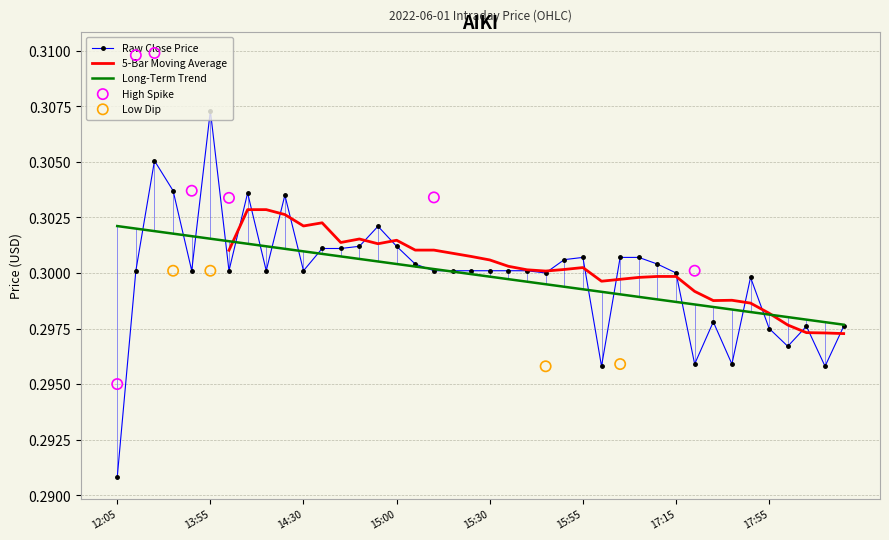

Which series reaches the minimum Y coordinate?

close